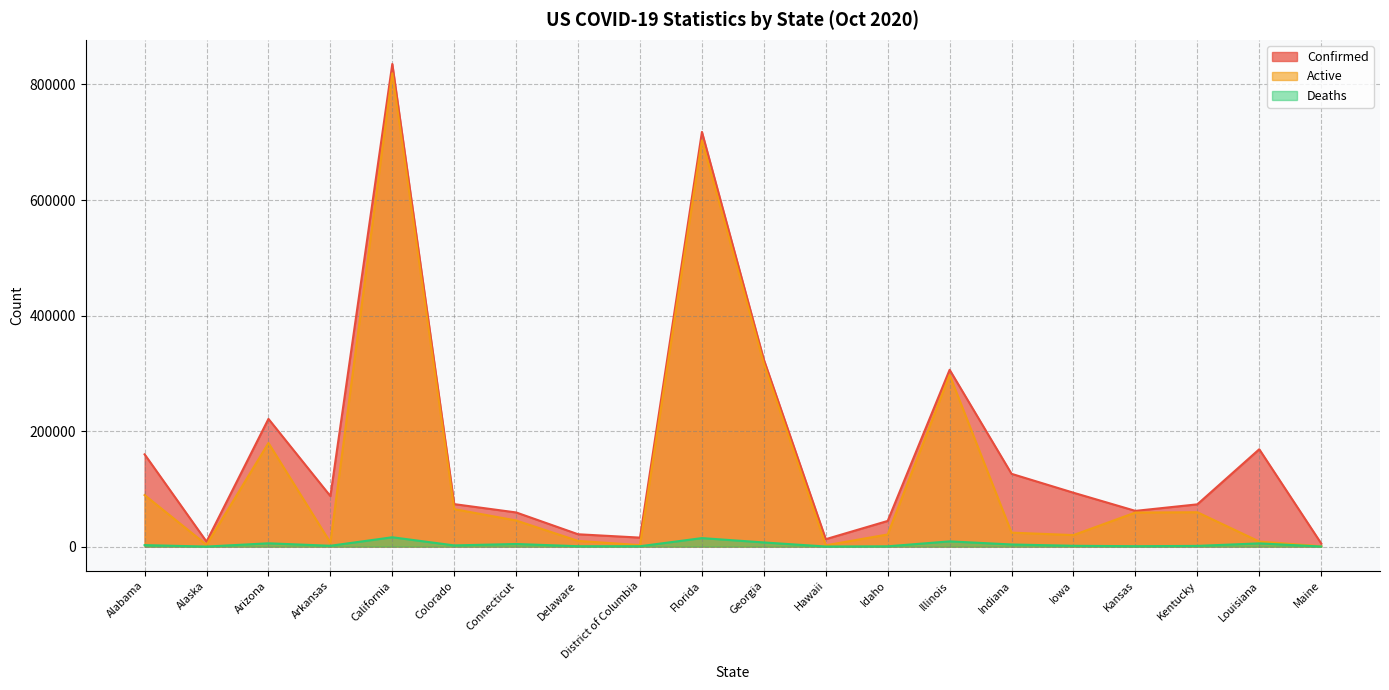

Where is the first local minimum for Confirmed?

Alaska